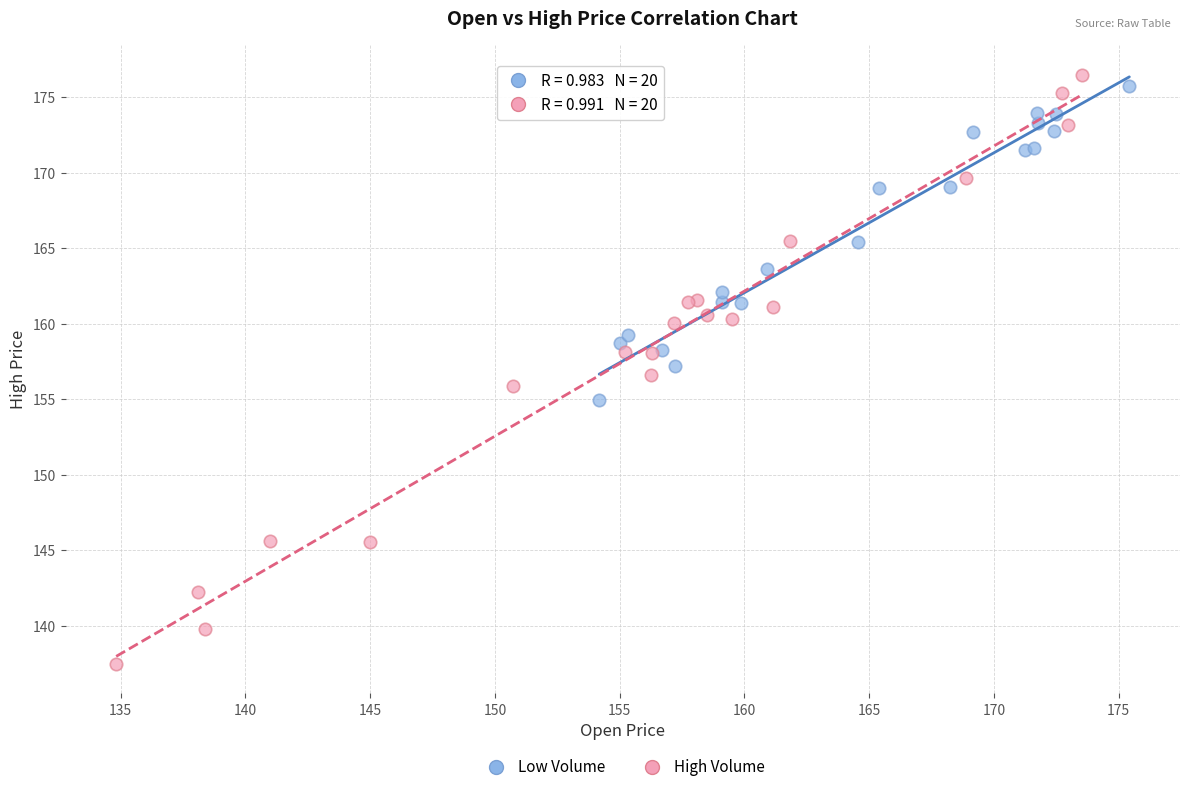

Which series has the widest spread of Y values?

High Volume